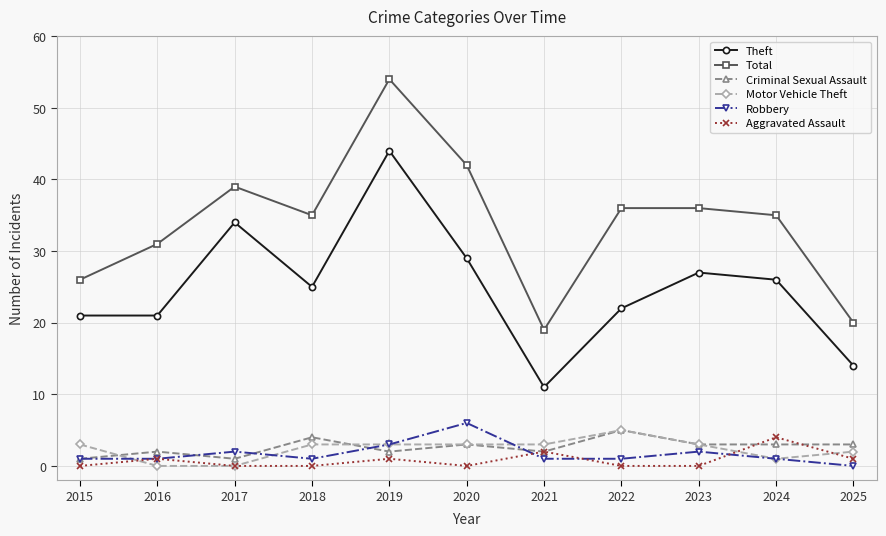

How many values in the Criminal Sexual Assault series are below 3?

5